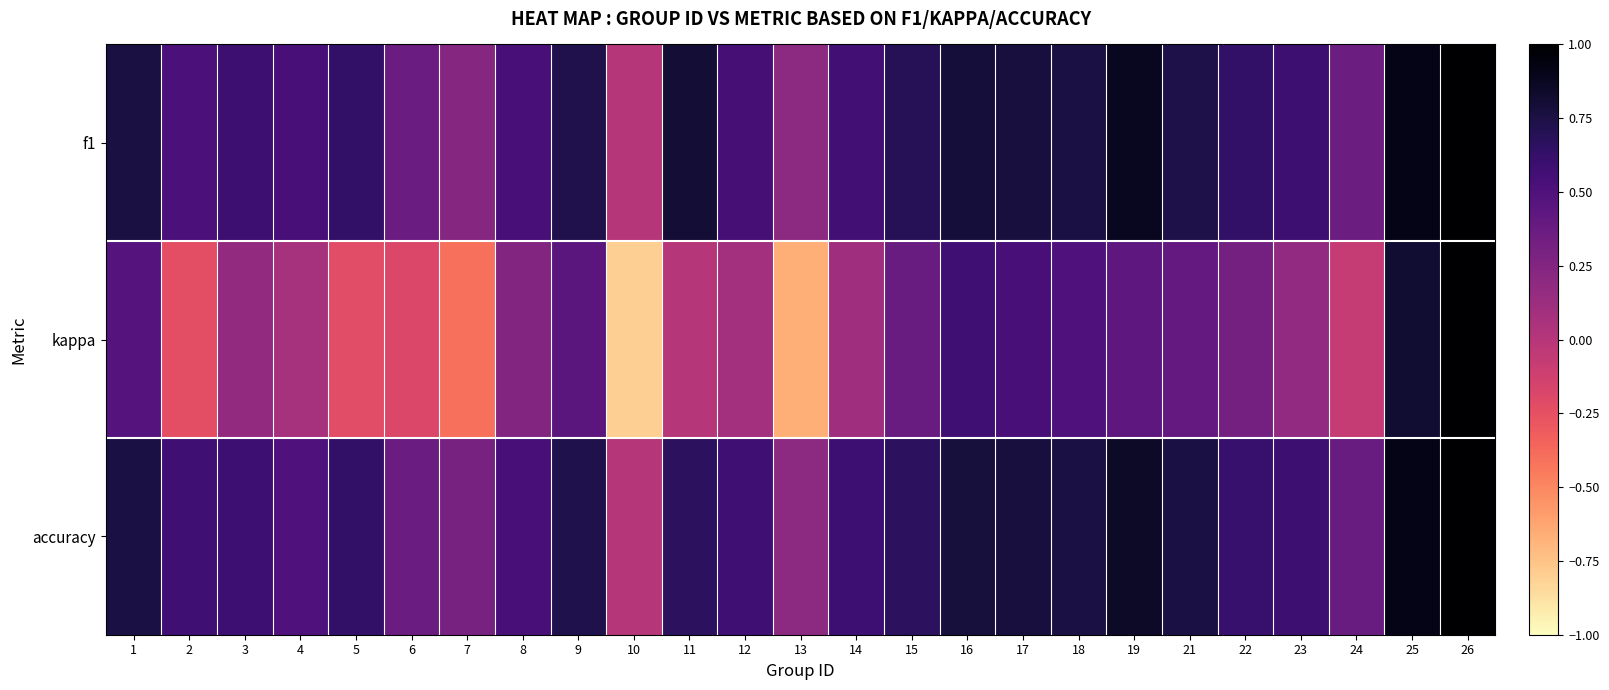

What is the difference between the highest and lowest values at 12?

0.5